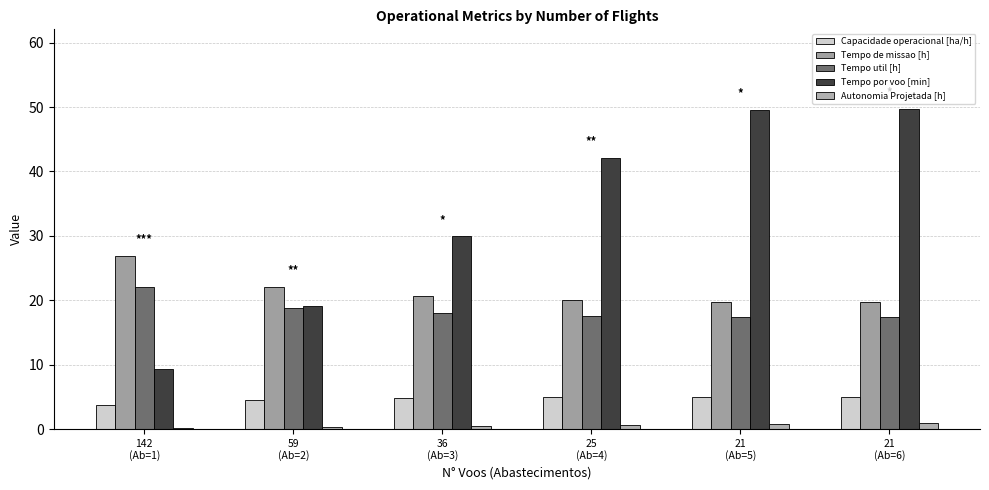

How many series are shown in this chart?

5